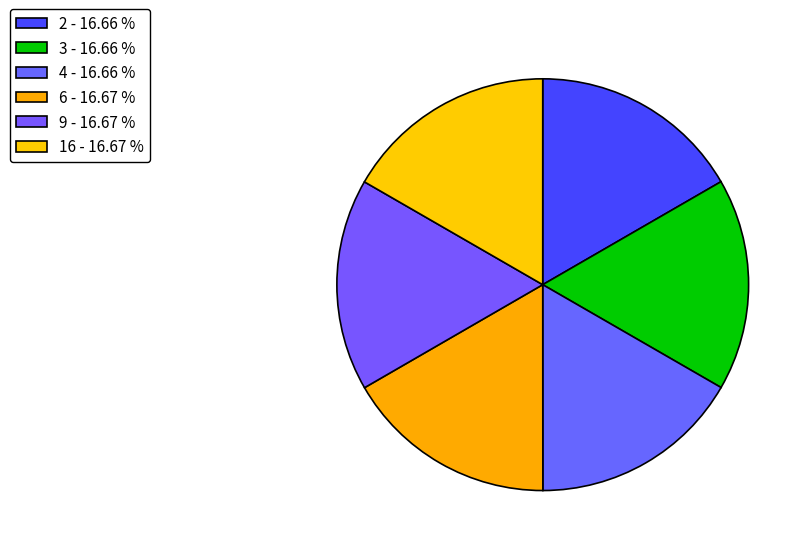

Approximately how many times larger is the value at 16 compared to 3?

1.0